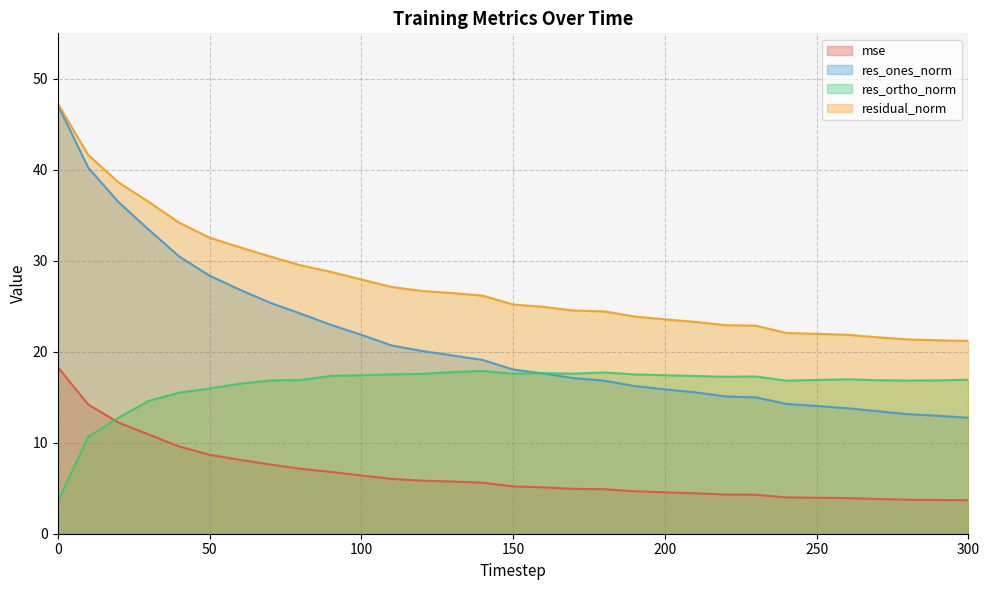

At which label is mse closest to 11?

30